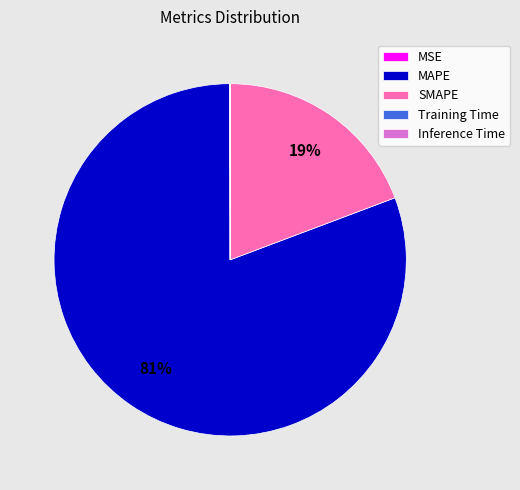

To the nearest percent, what percentage of the pie is MAPE?

81%